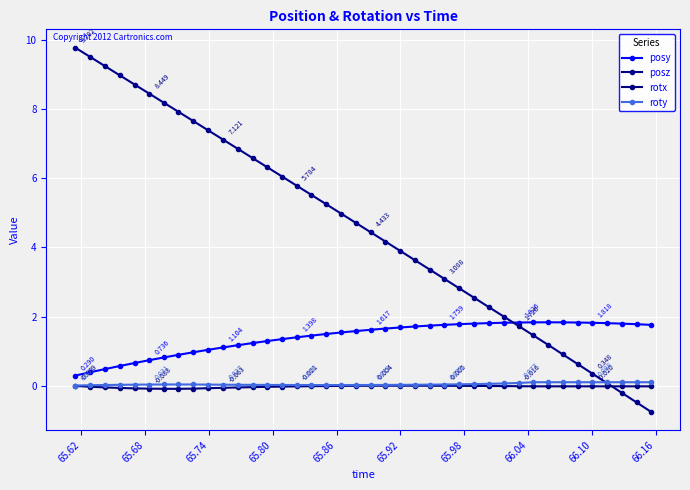

Is this an area chart (filled region under the line)?

No